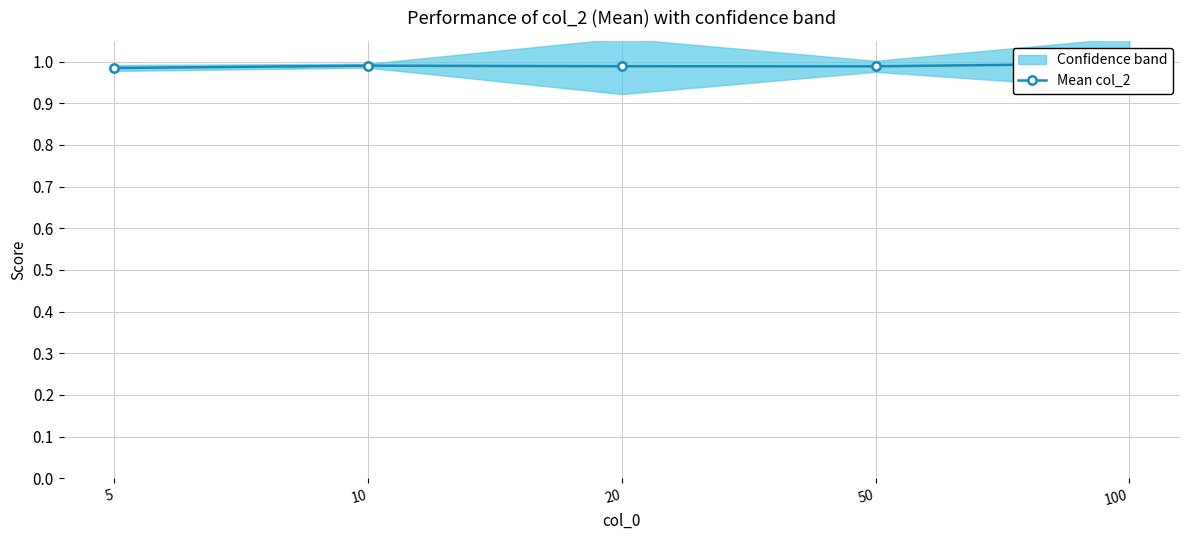

At which category does the chart reach its peak across all series?

100